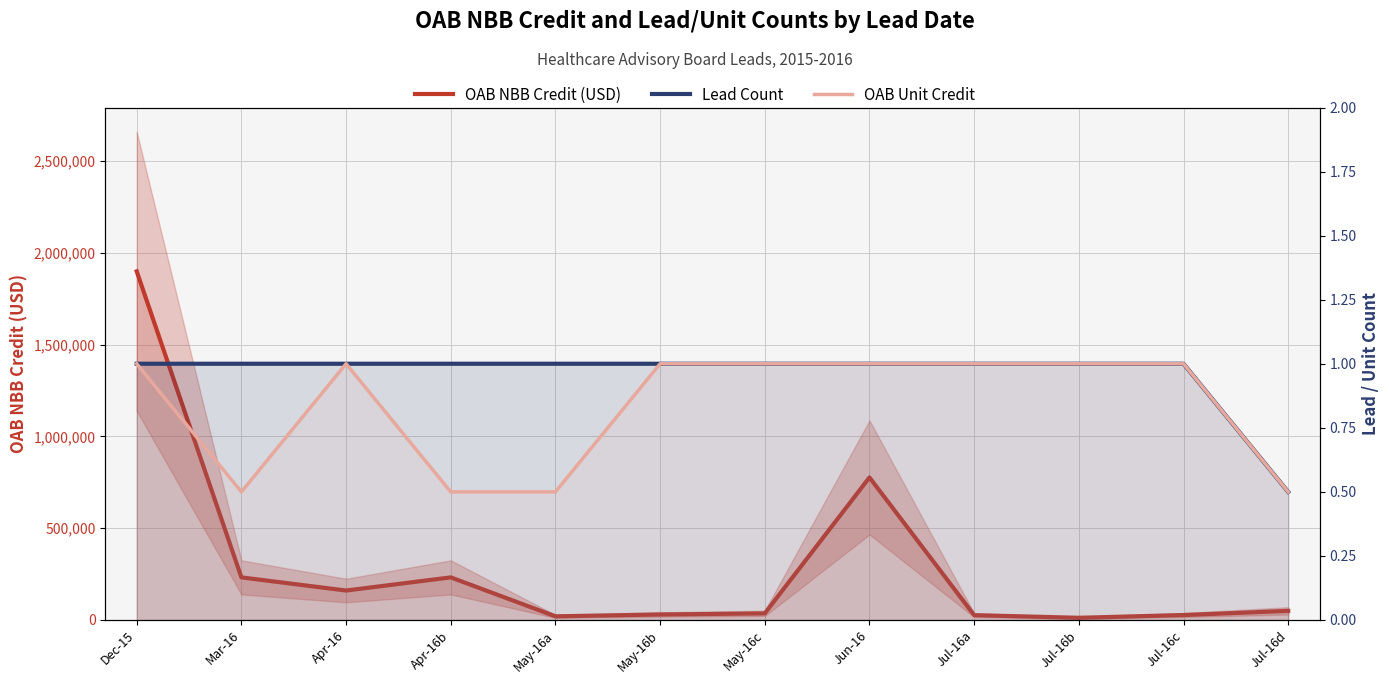

What are all the series names shown in the legend?

OAB NBB Credit (USD), Lead Count, OAB Unit Credit